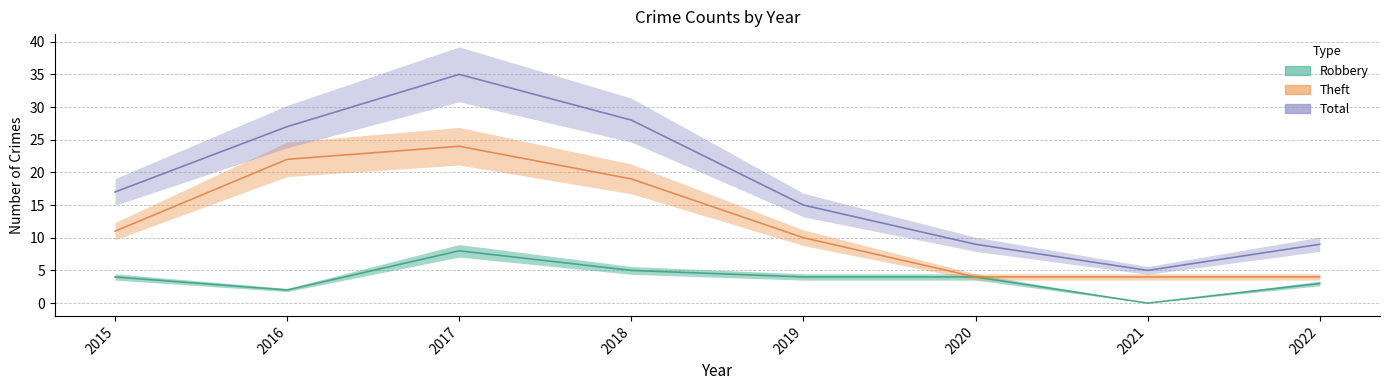

Where is the first local maximum for Theft?

2017